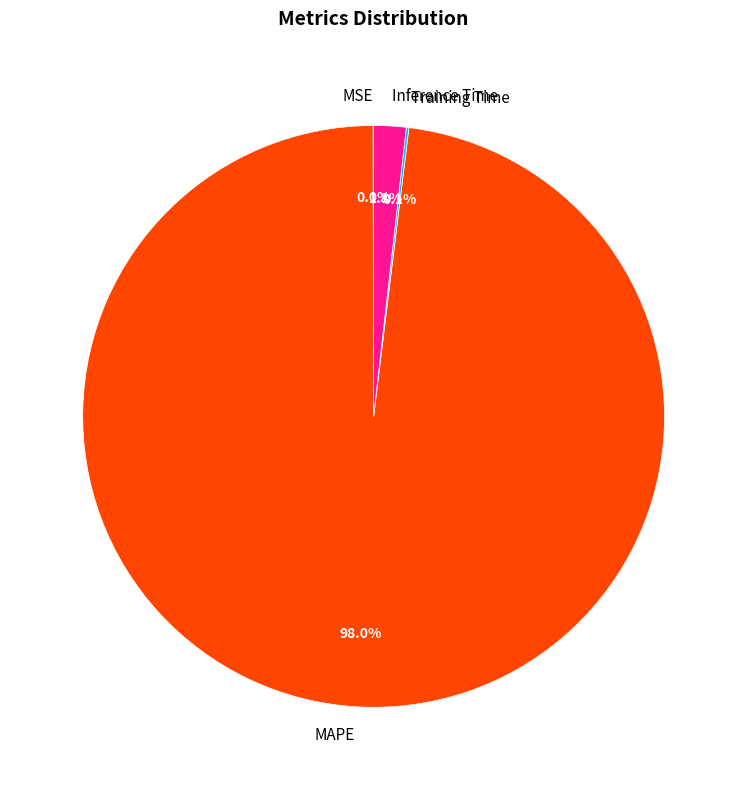

Which slice is the largest?

MAPE